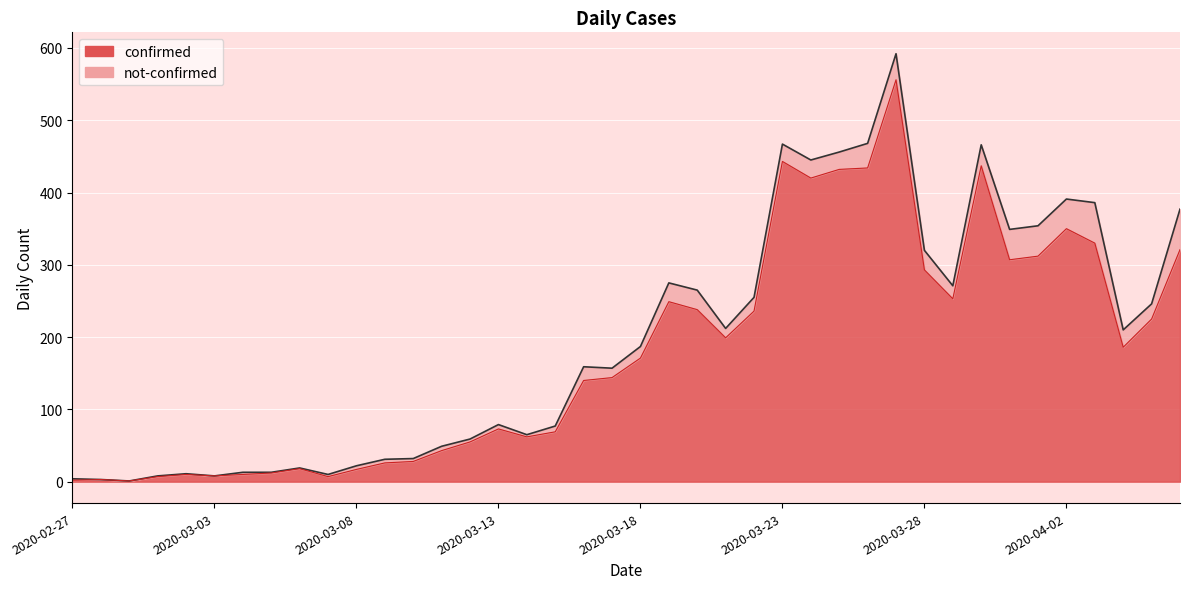

What position from the left is 2020-02-29?

3